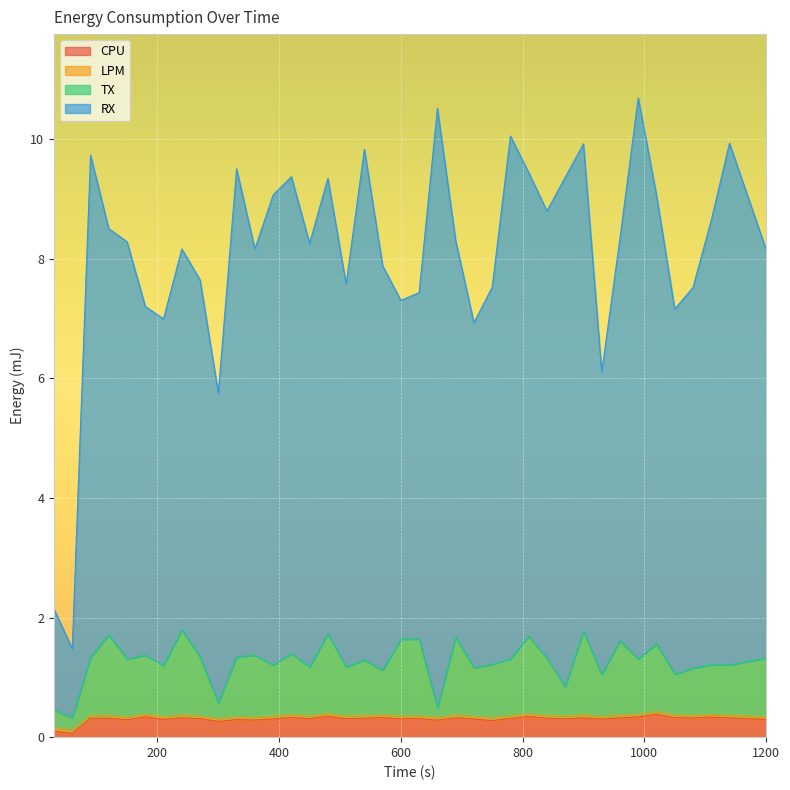

Which series has the largest total across all categories?

RX